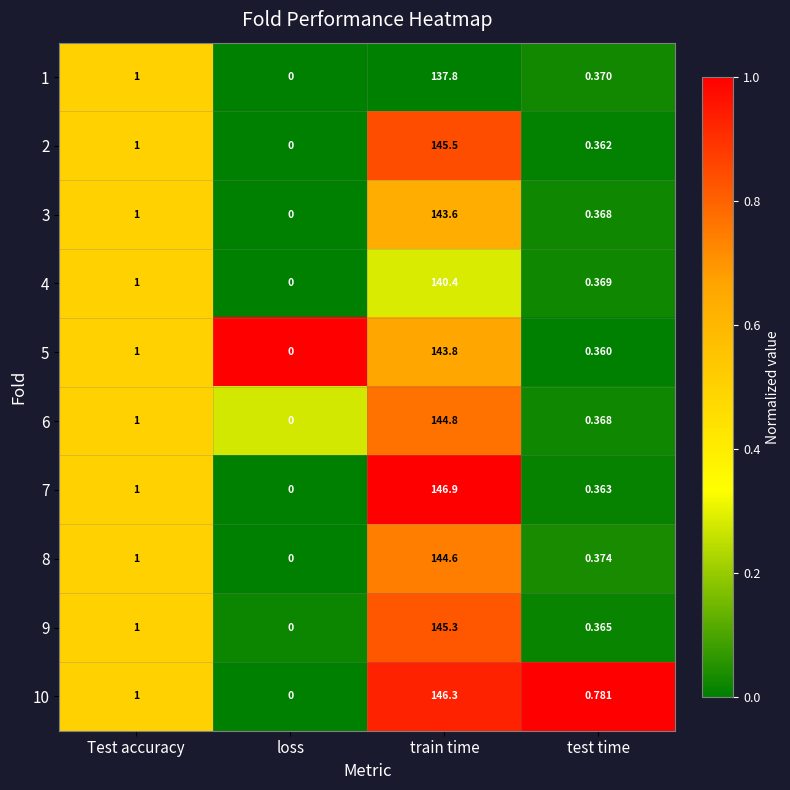

Is the value of 10 at test time greater than the value of 5 at test time?

Yes